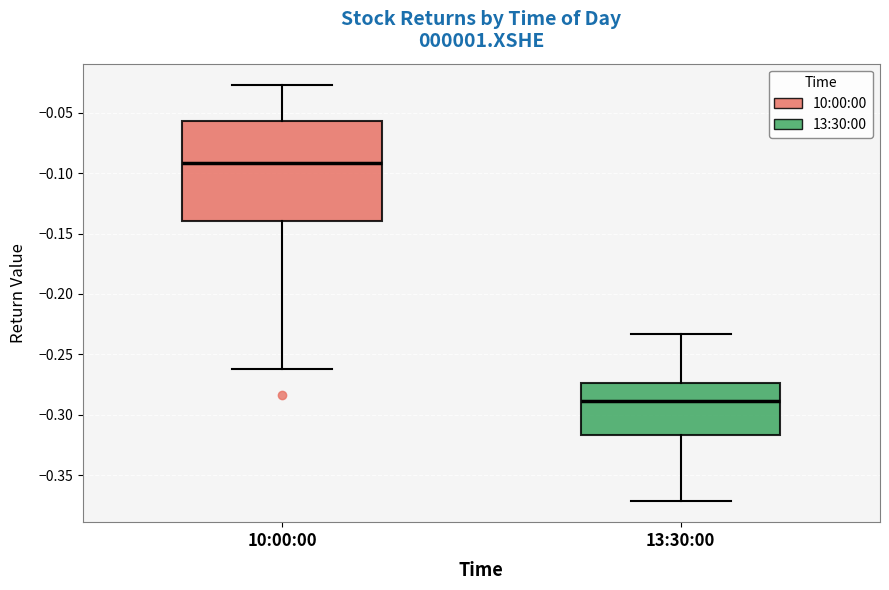

Reading left to right, read every box against the y-axis: the position of its median line, the range the box covers, and the ends of its whiskers. The values are not printed on the chart, so give them approximately, as read against the axis.

10:00:00: median -0.090, box -0.140 to -0.055, whiskers -0.260 to -0.025
13:30:00: median -0.290, box -0.315 to -0.275, whiskers -0.370 to -0.235